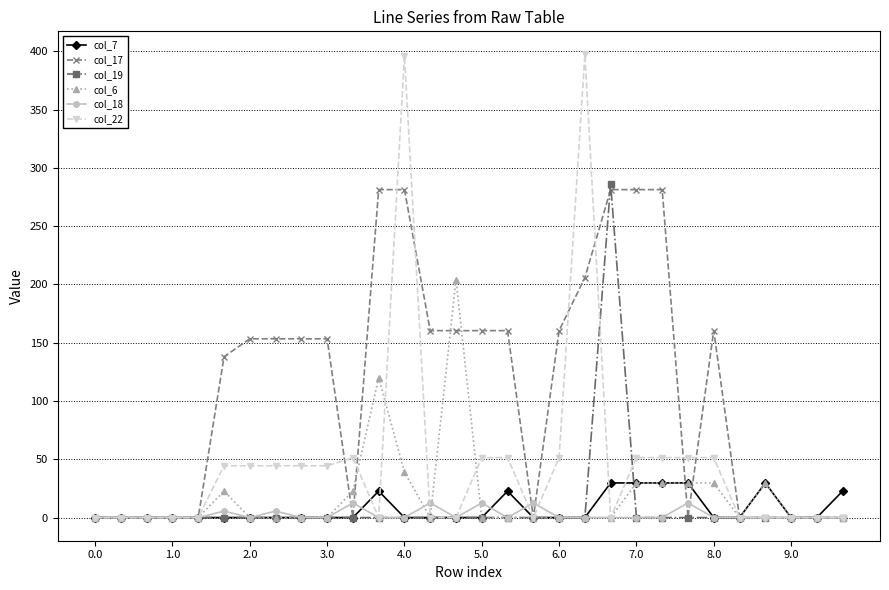

How many lines are shown in the chart?

6